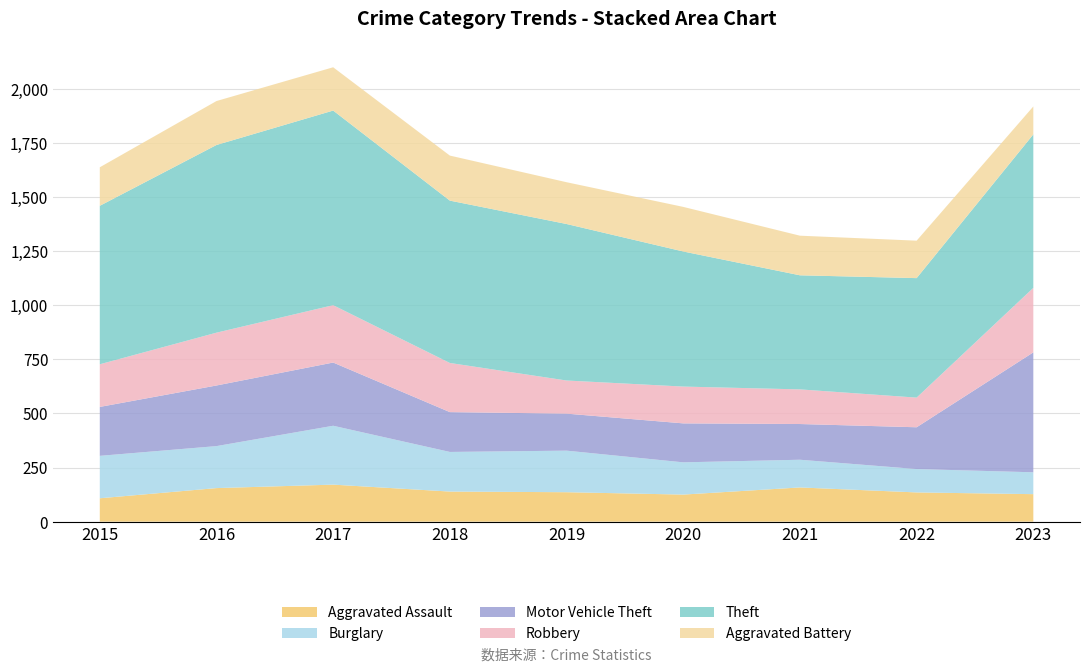

Reading left to right, what are all the values shown in this chart?

Aggravated Assault: 2015=108	2016=155	2017=171	2018=139	2019=136	2020=125	2021=158	2022=135	2023=127
Burglary: 2015=196	2016=194	2017=272	2018=183	2019=192	2020=149	2021=128	2022=108	2023=101
Motor Vehicle Theft: 2015=226	2016=280	2017=292	2018=184	2019=171	2020=180	2021=165	2022=193	2023=554
Robbery: 2015=197	2016=244	2017=265	2018=227	2019=153	2020=170	2021=160	2022=137	2023=298
Theft: 2015=732	2016=867	2017=899	2018=750	2019=723	2020=624	2021=527	2022=552	2023=709
Aggravated Battery: 2015=178	2016=203	2017=200	2018=208	2019=193	2020=206	2021=183	2022=173	2023=129